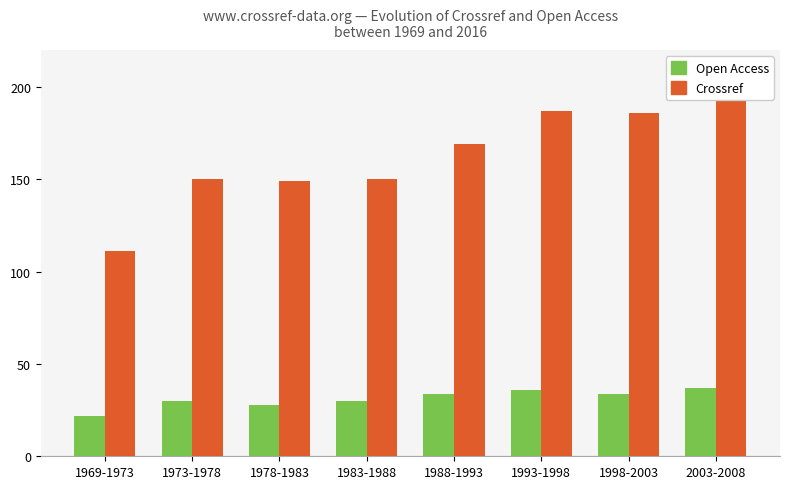

Rank the series at 1969-1973 from highest to lowest value.

Crossref (sum per period), Open Access (avg per year)